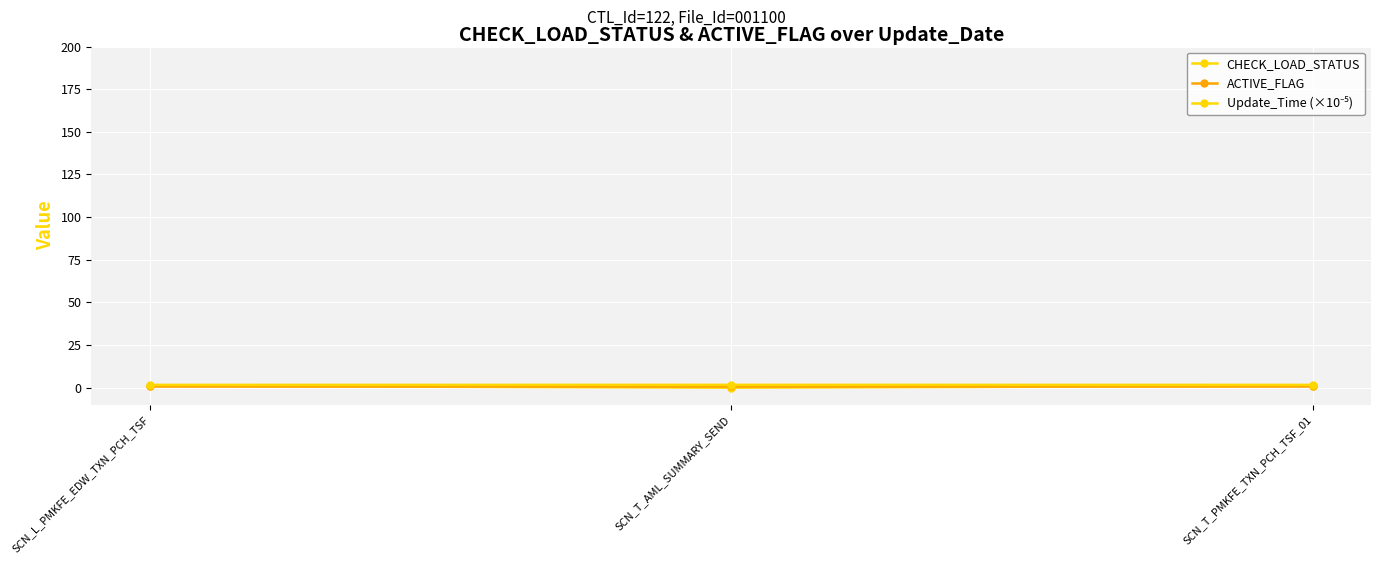

What is the sum of the CHECK_LOAD_STATUS values at SCN_L_PMKFE_EDW_TXN_PCH_TSF and SCN_T_AML_SUMMARY_SEND?

1.0